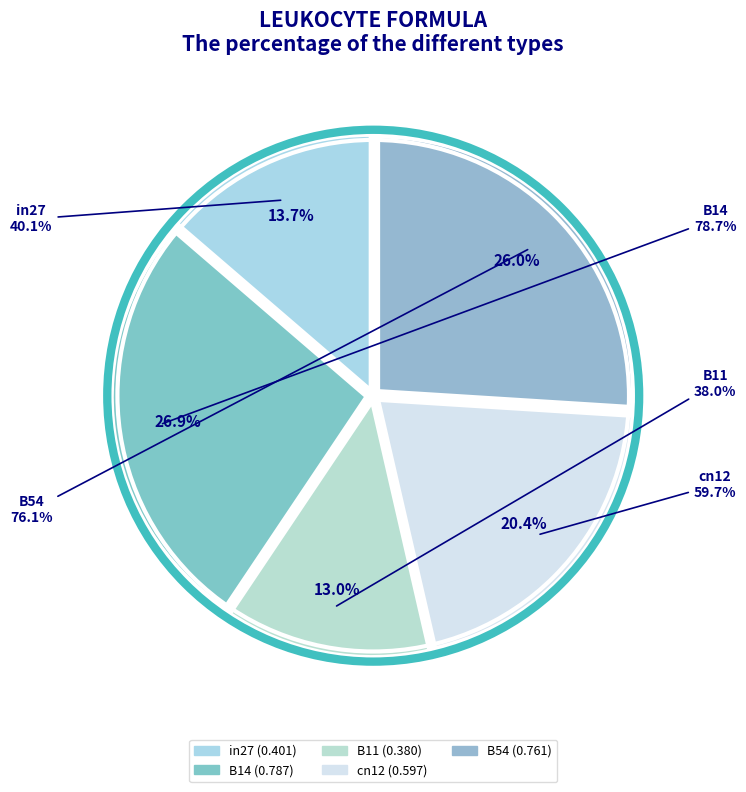

To the nearest percent, what percentage of the pie is in27?

14%